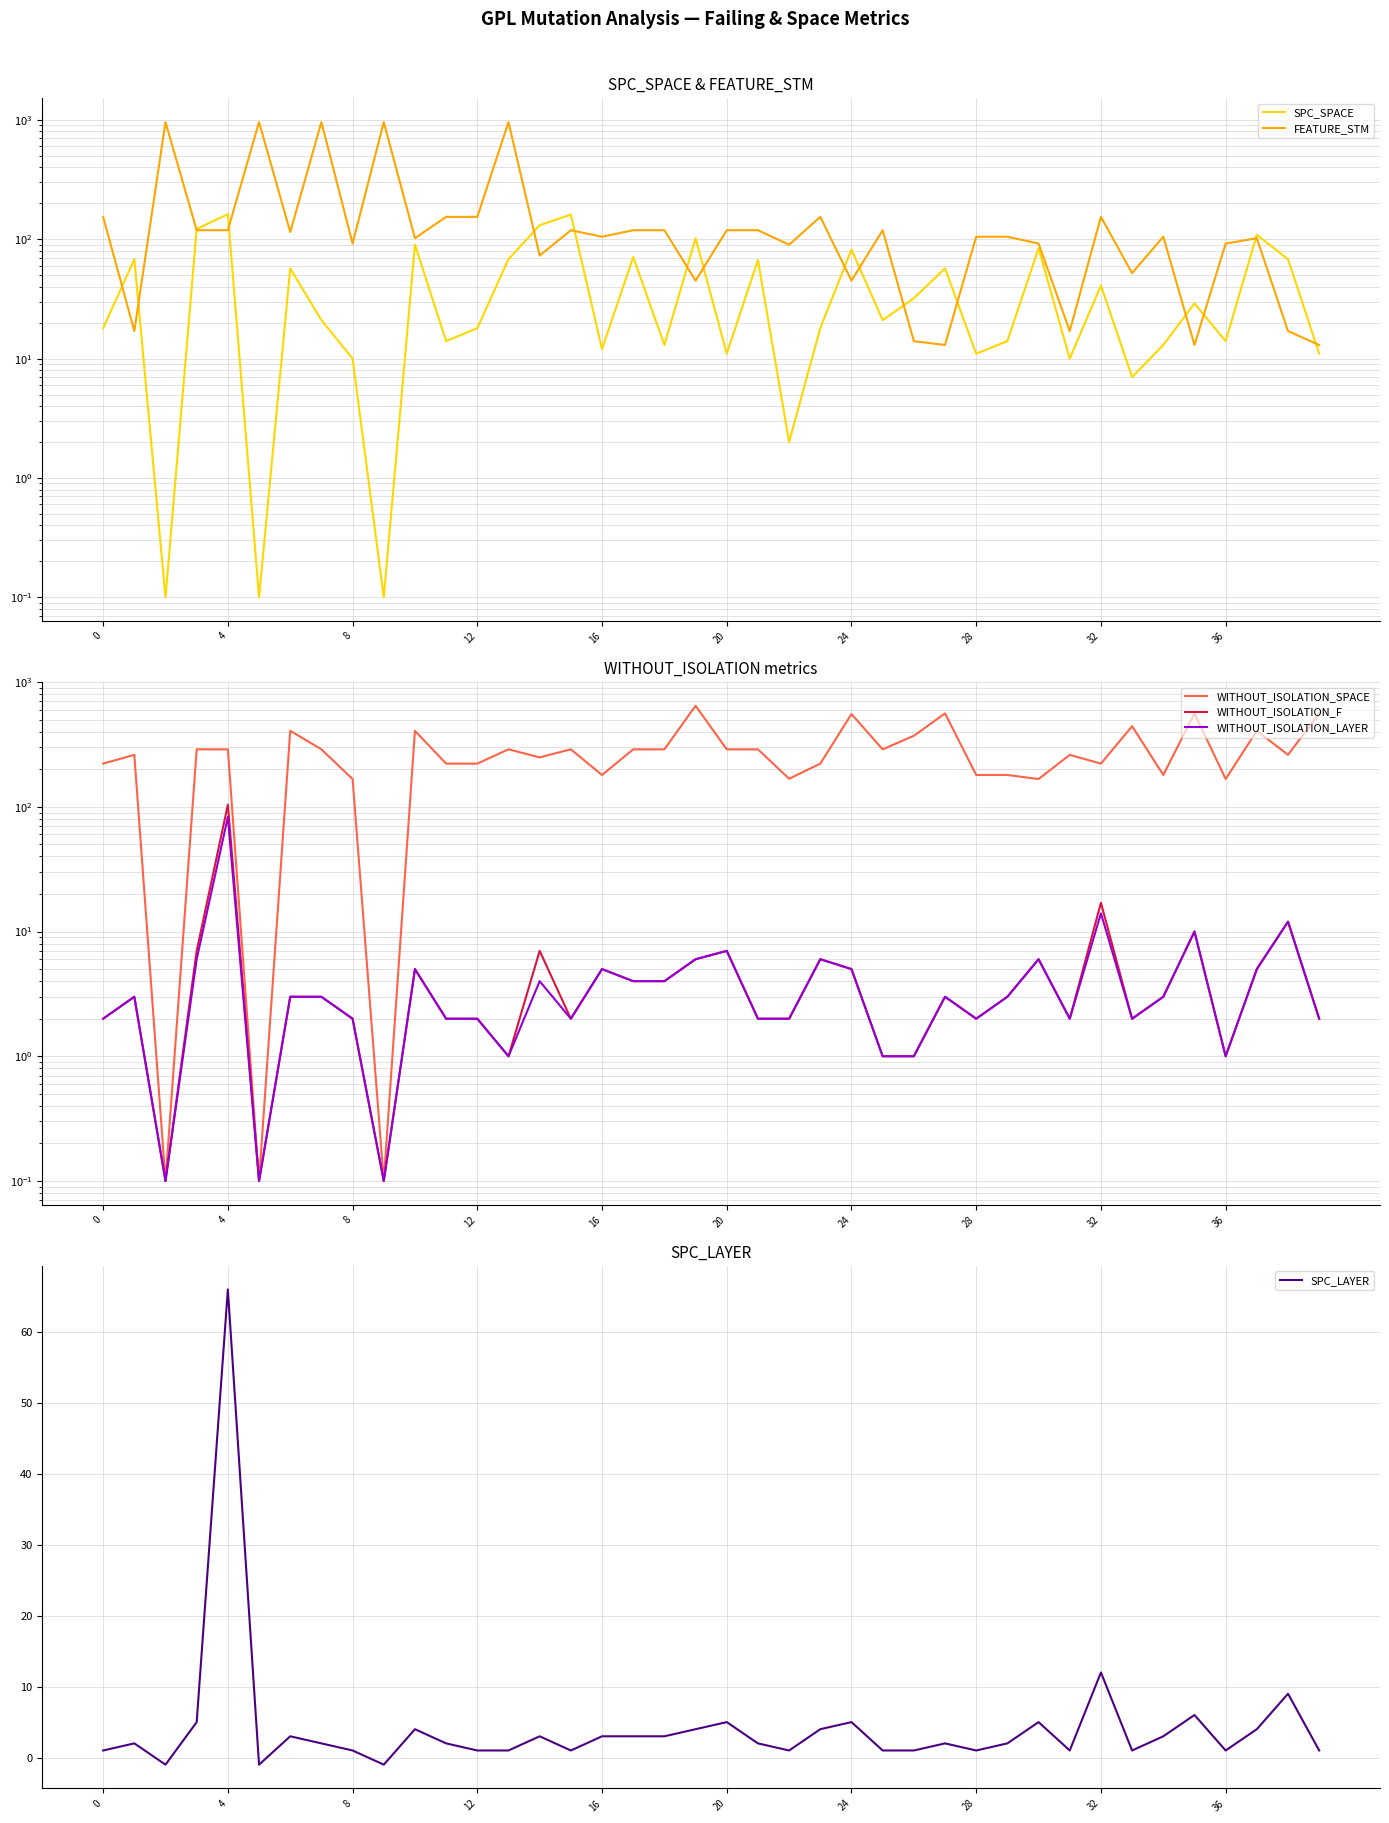

What is the highest value of the SPC_LAYER series?

66